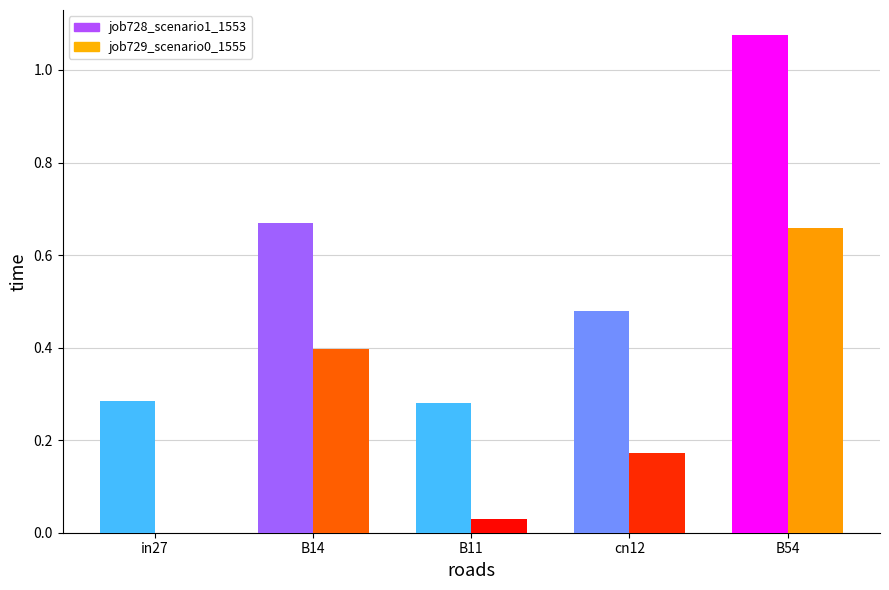

Between in27 and cn12, which series saw the biggest shift?

job728_scenario1_1553